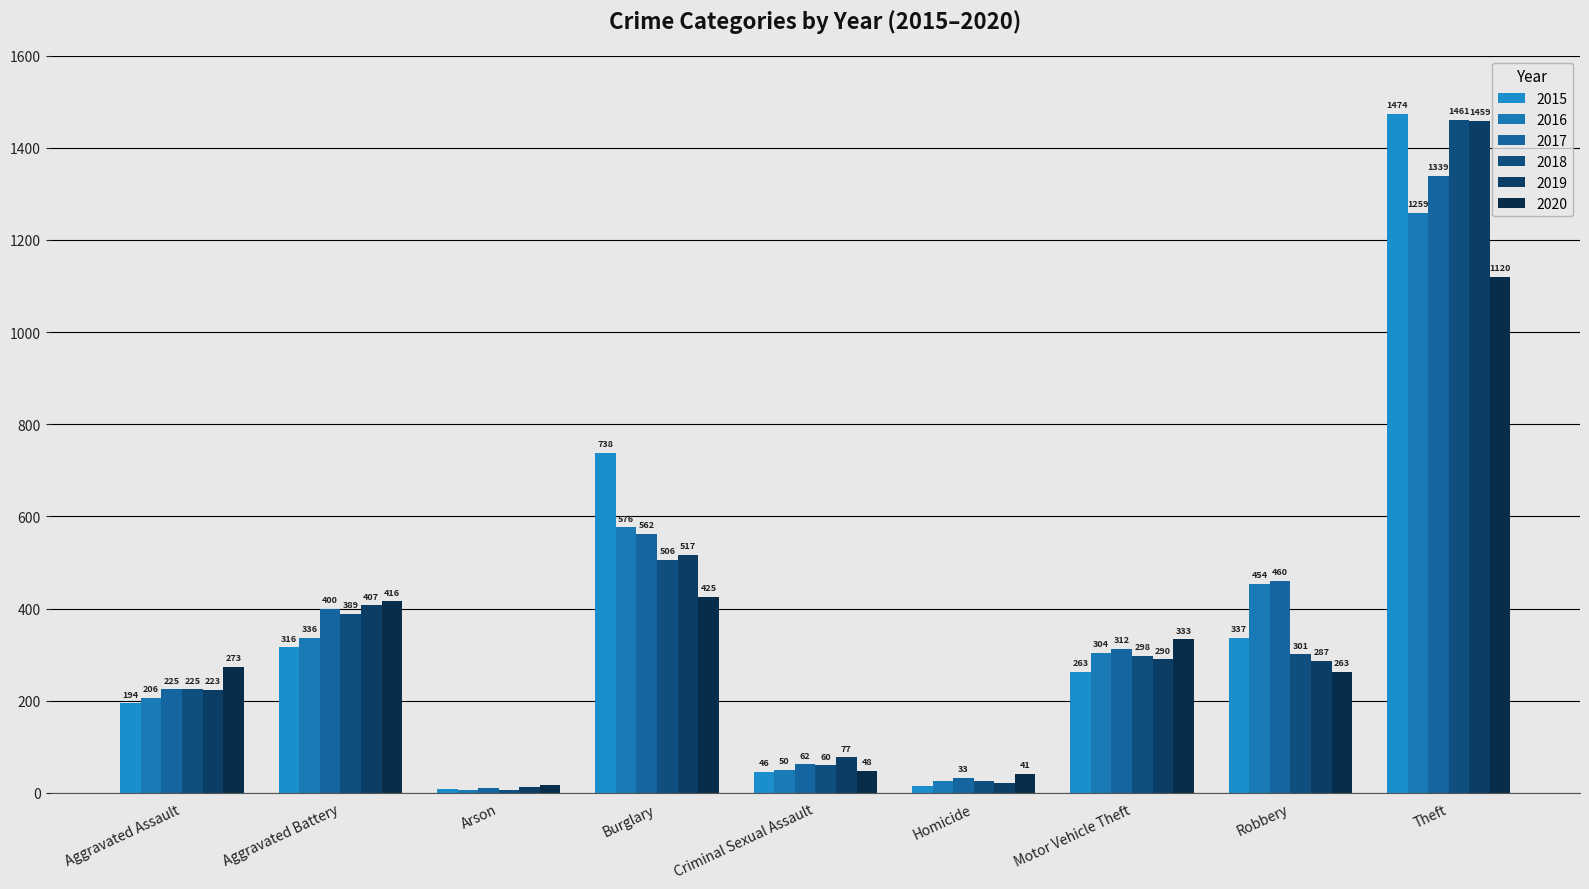

What is the lowest value of the 2017 series?

10